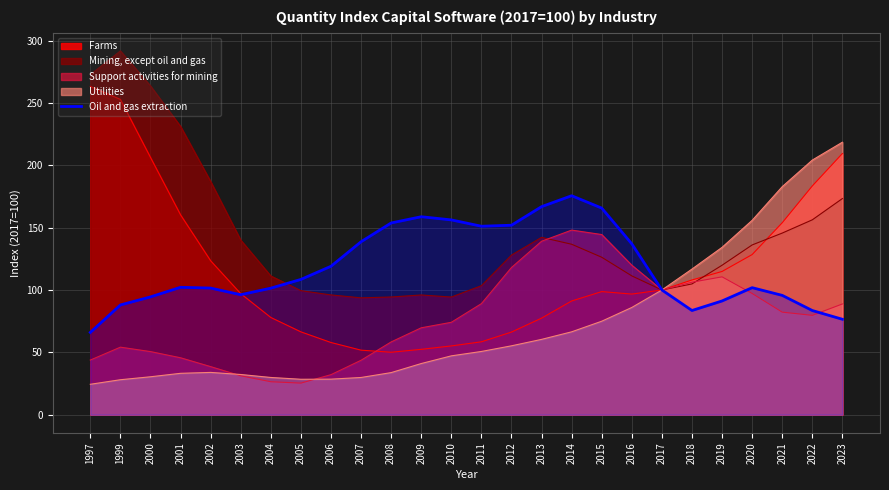

True or false: the data shows 96.2 at 2003.

True